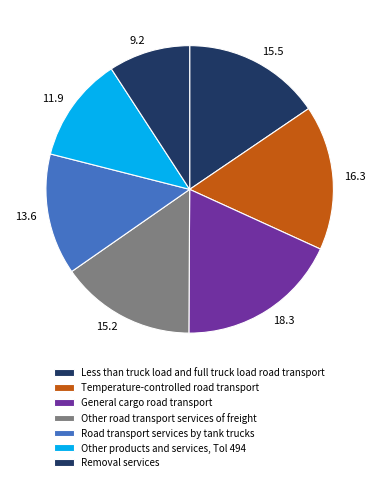

How many slices are in this pie chart?

7